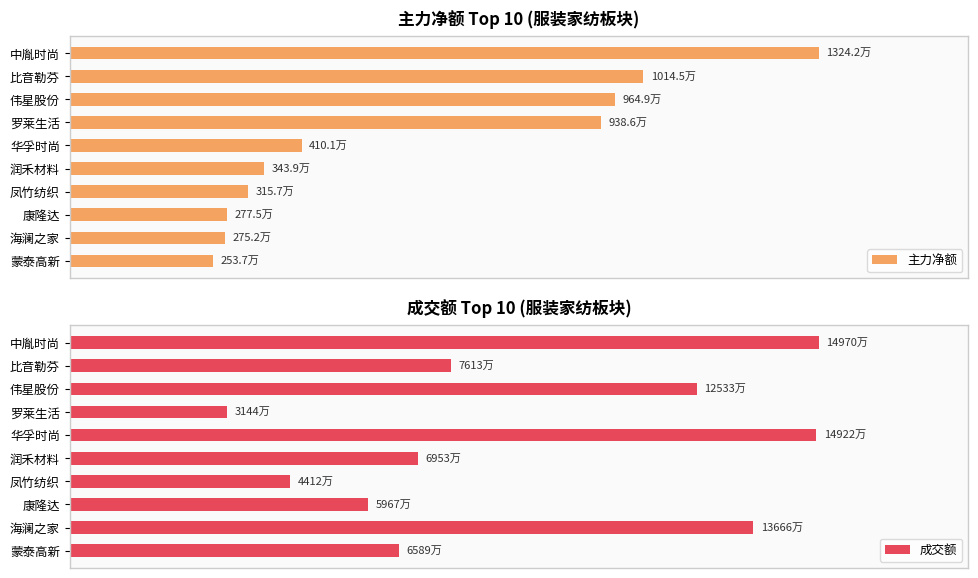

True or false: 主力净额 has a value of 16.1 at 华孚时尚.

False